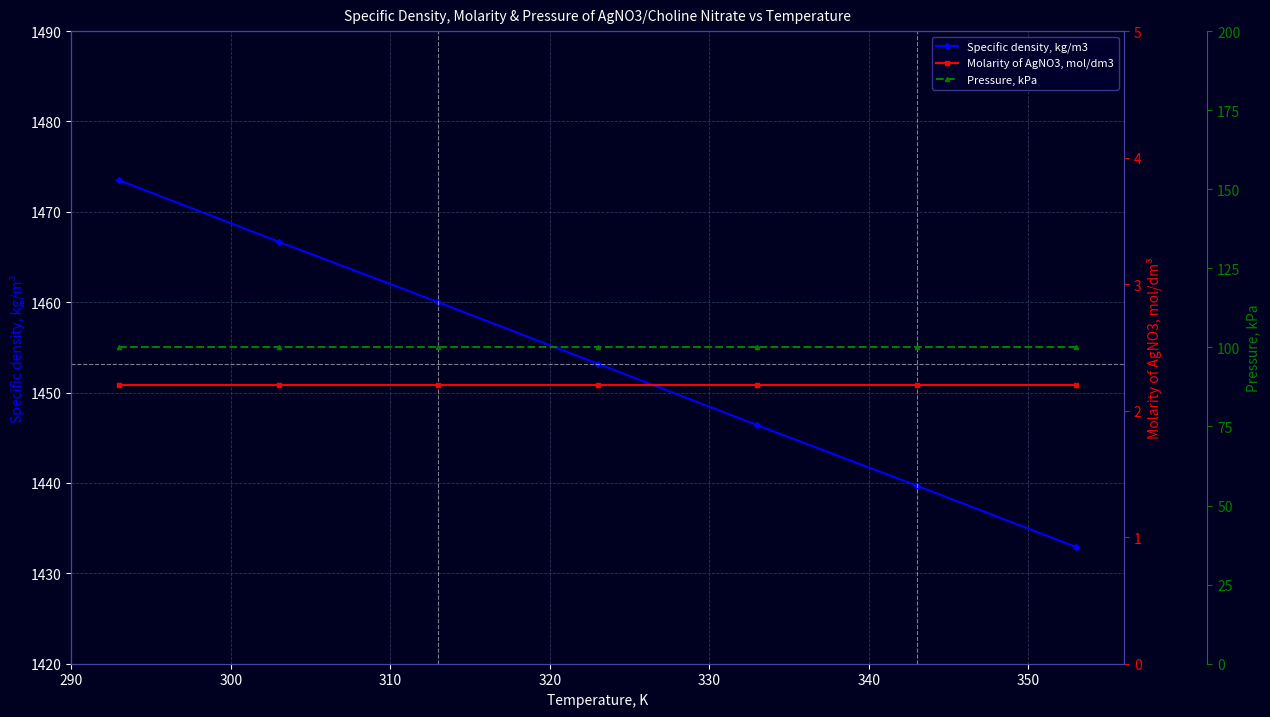

What is the difference between the highest and lowest values at 350?

1430.7